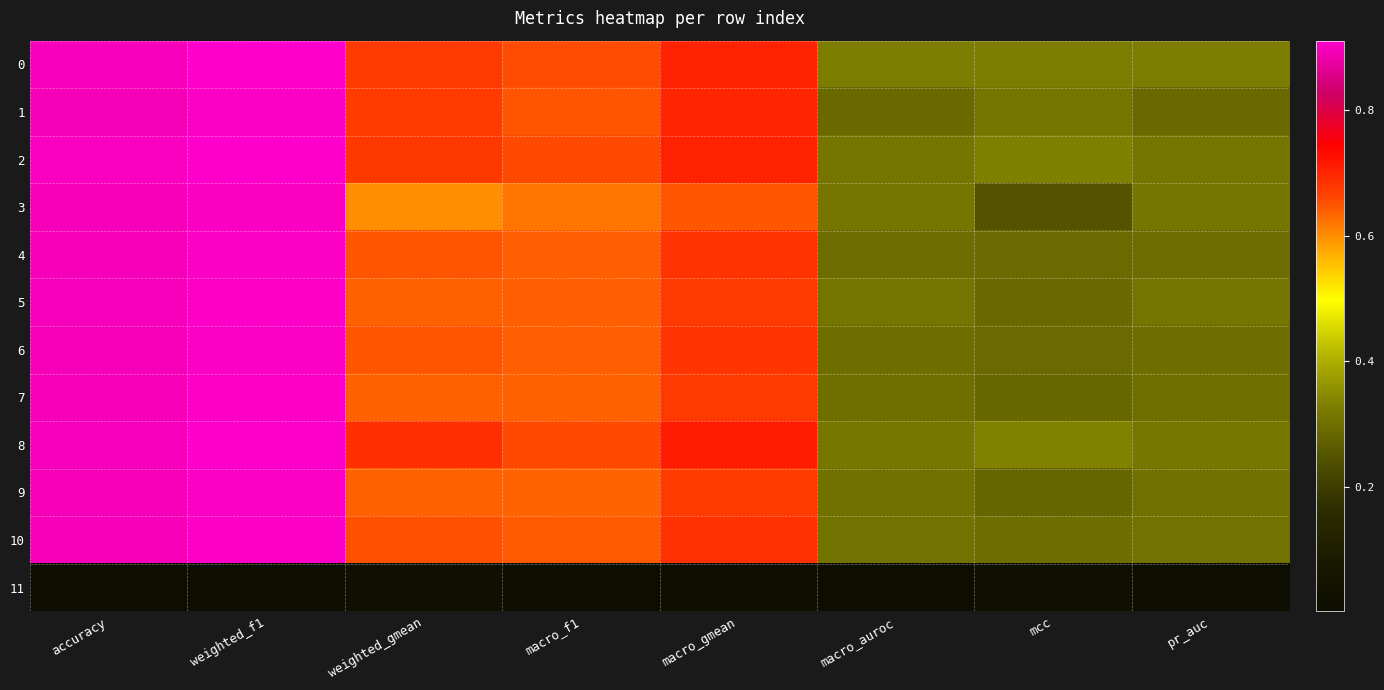

At which category is the sum across all series the highest?

weighted_f1